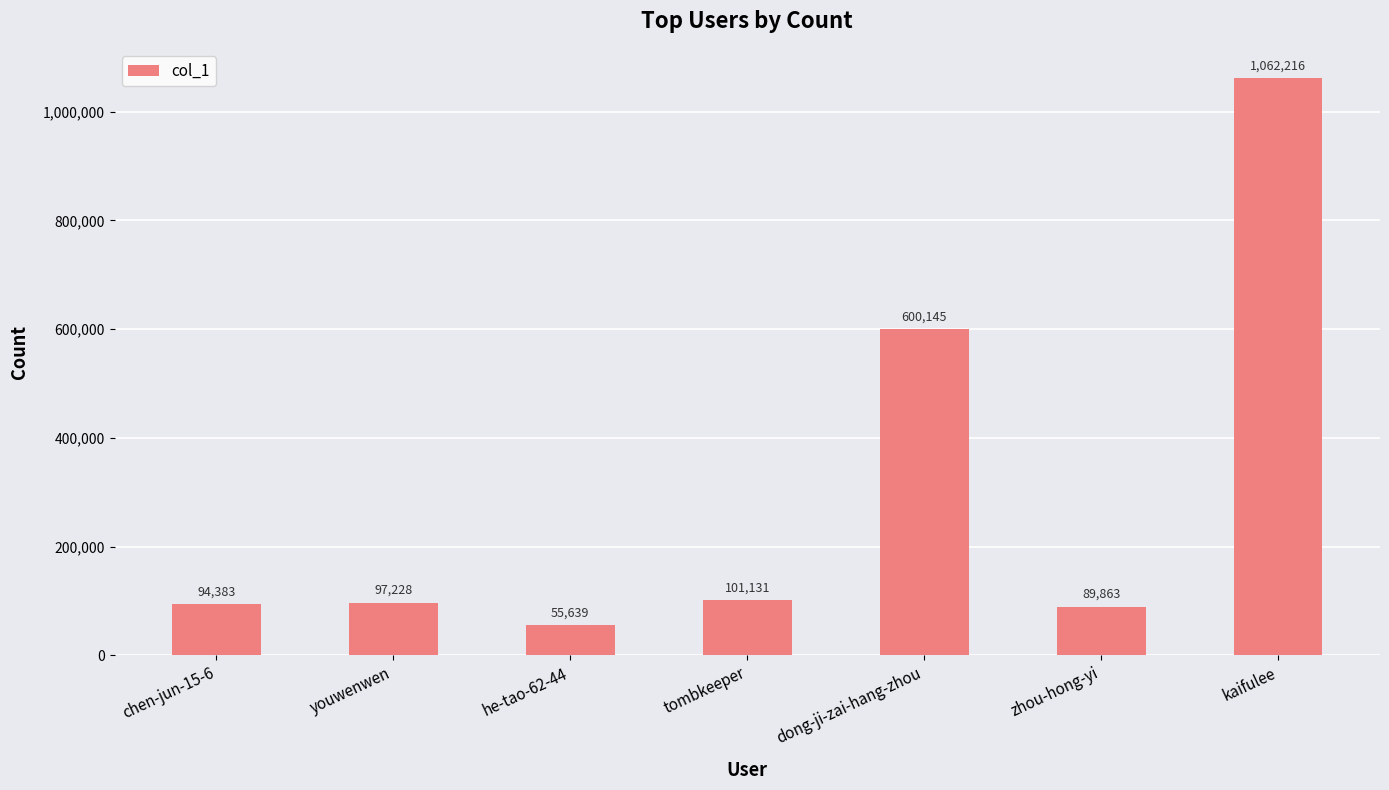

Is it true that the value at youwenwen is 163369?

False